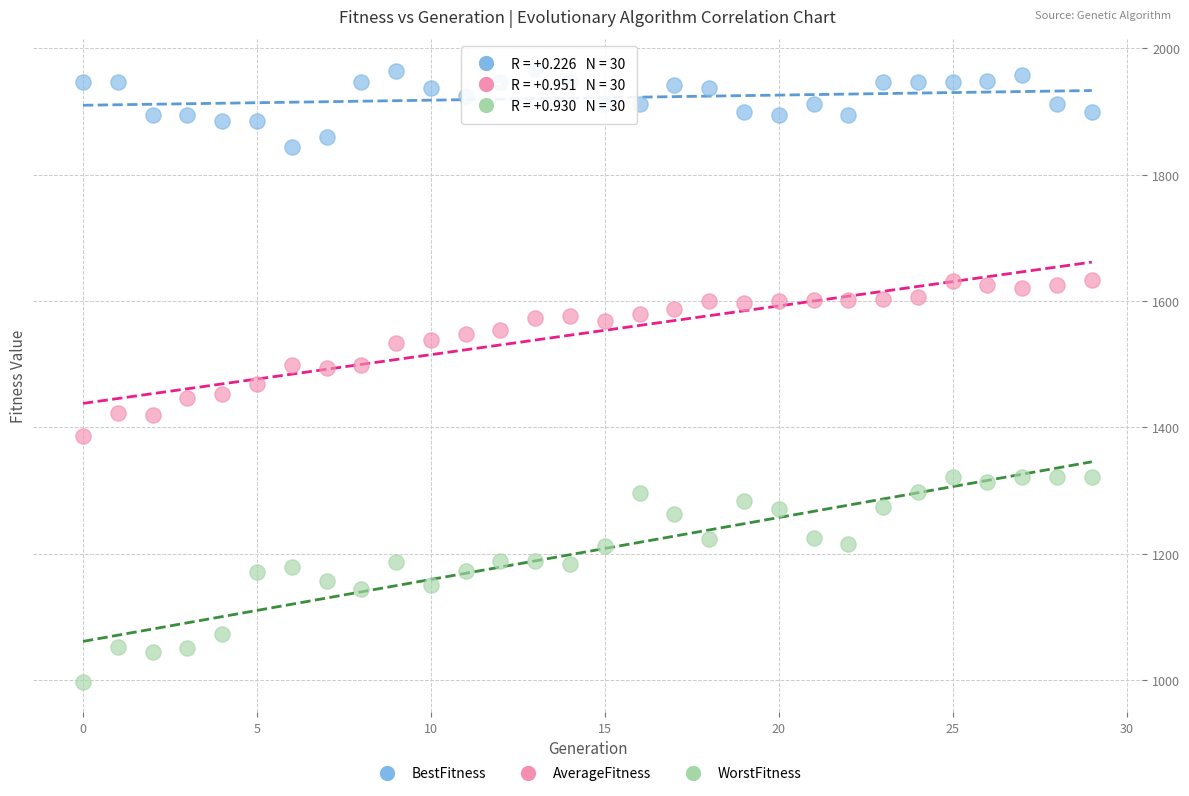

Which series reaches the maximum Y coordinate?

BestFitness